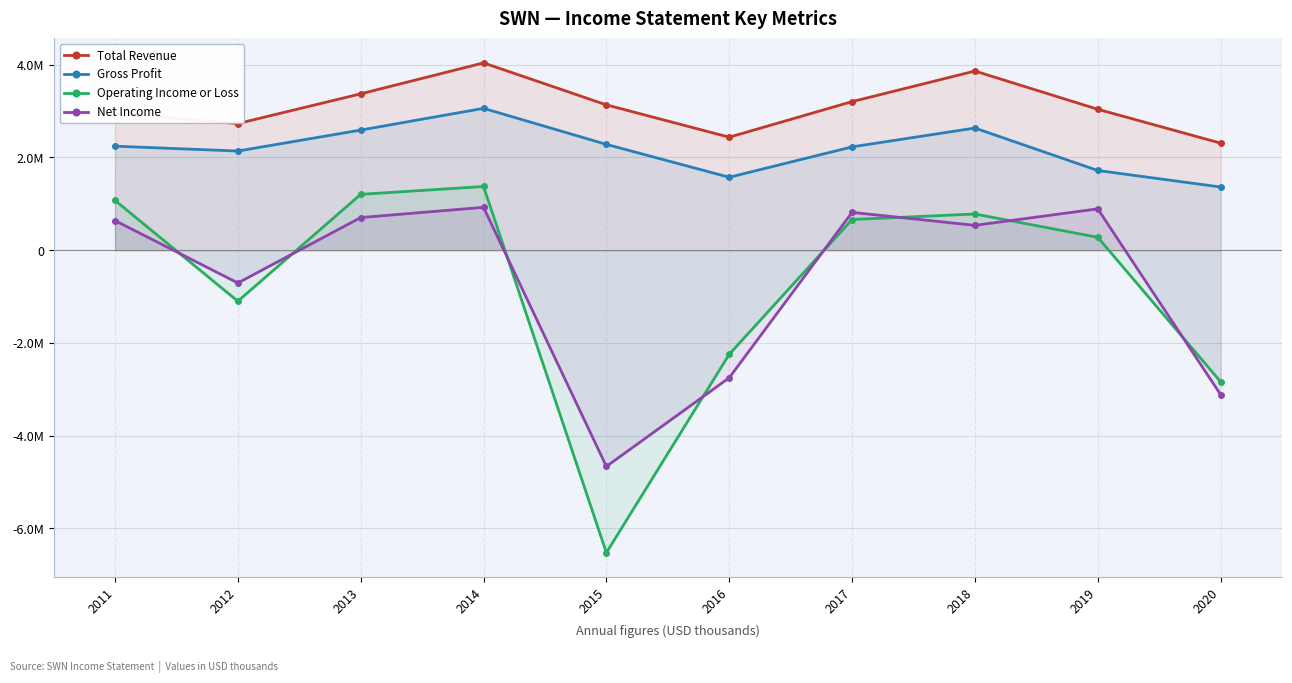

What is the value of the Operating Income or Loss point at the 4th from the left?

1373000